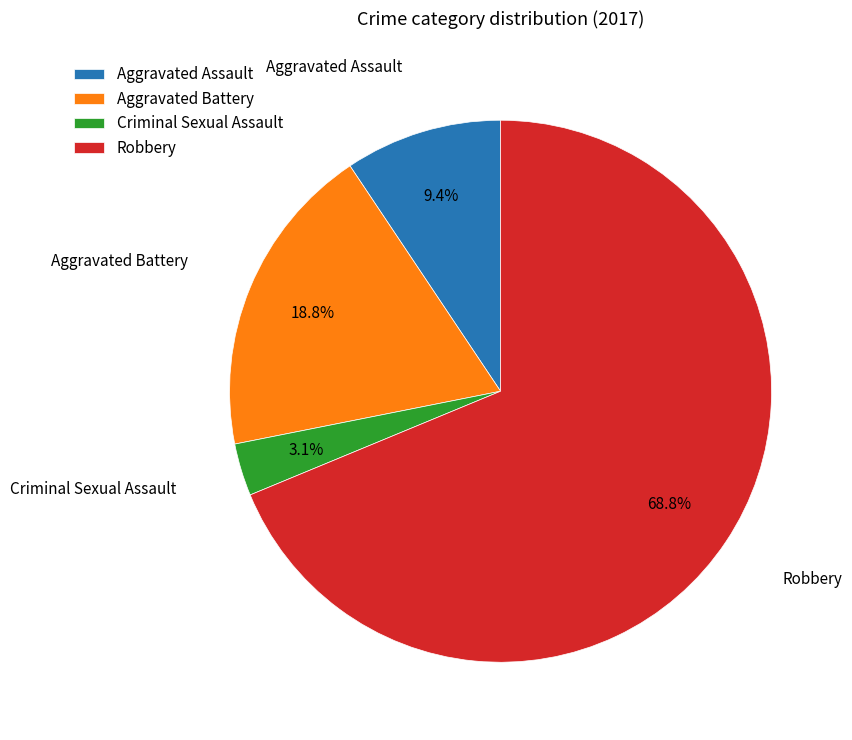

What percentage is the Aggravated Assault slice, to the nearest percent?

9%